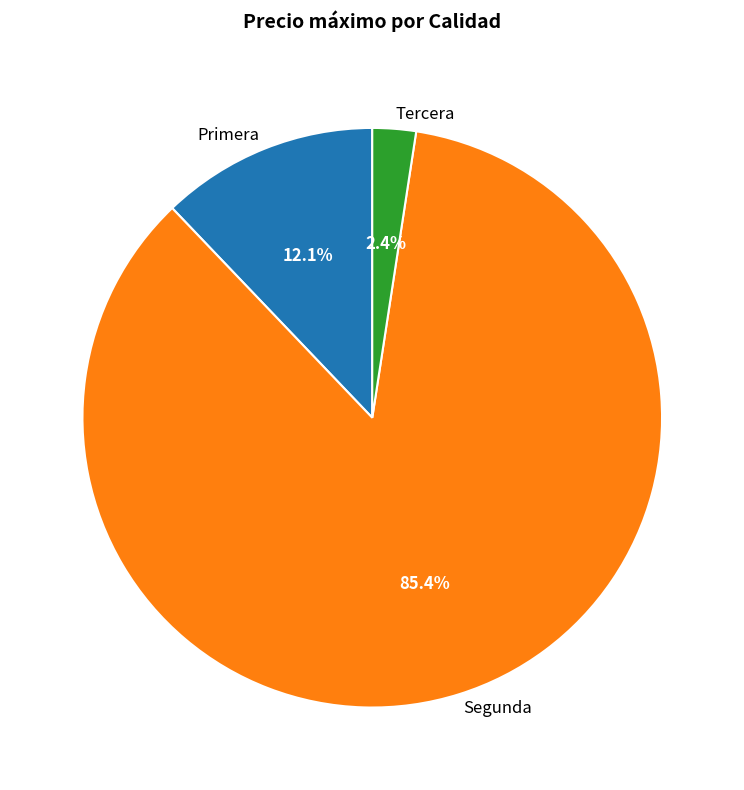

Does any single category account for the majority?

Yes